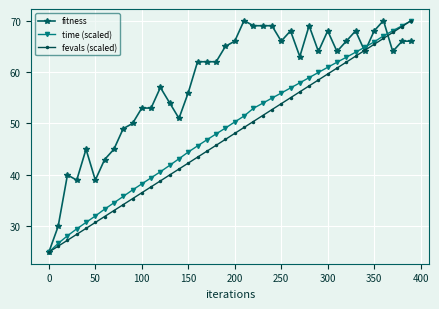

True or false: fitness has more than 1 points higher than both neighbors.

True